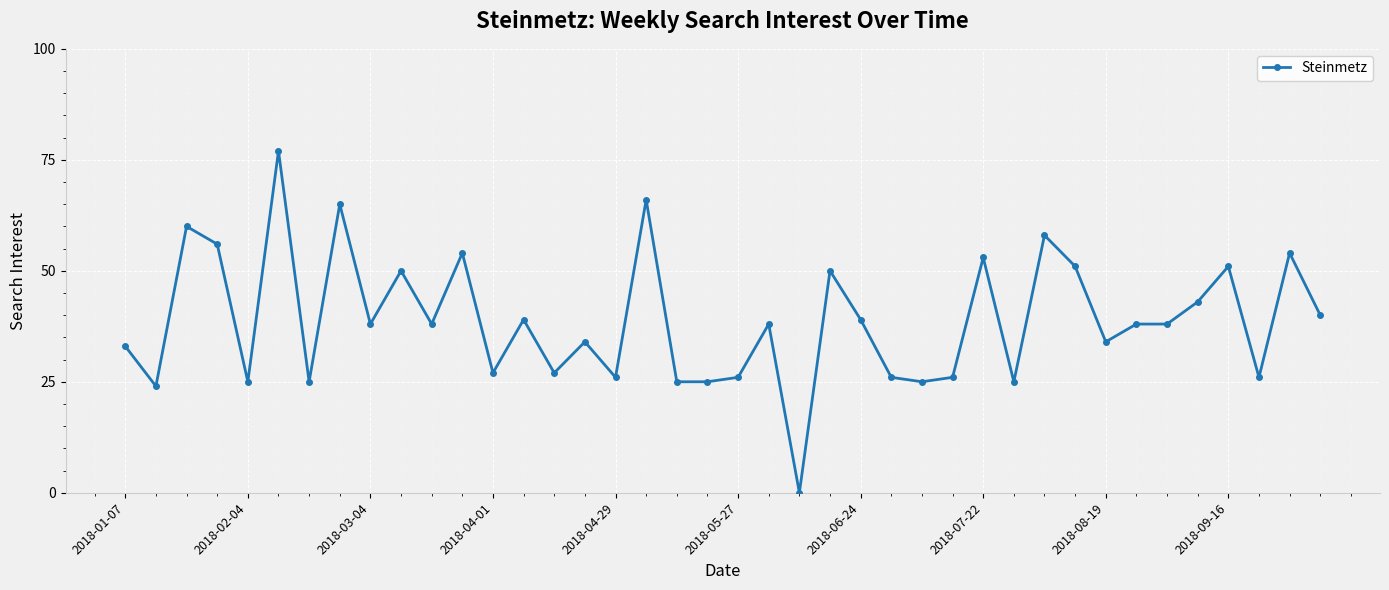

True or false: the data has more than 0 interior local peaks.

True